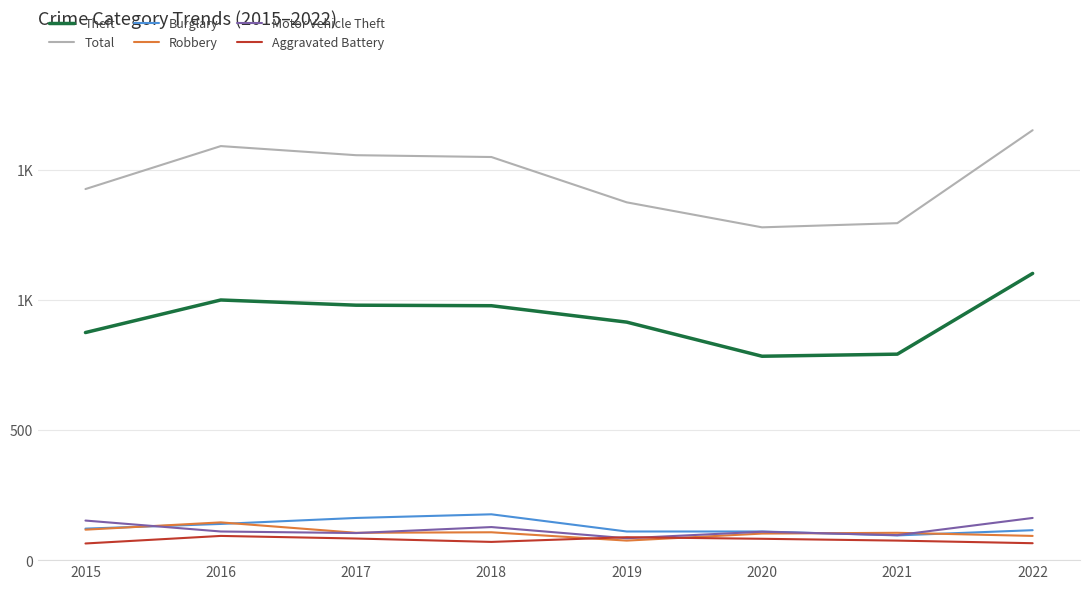

At which label is Total closest to 1464?

2015